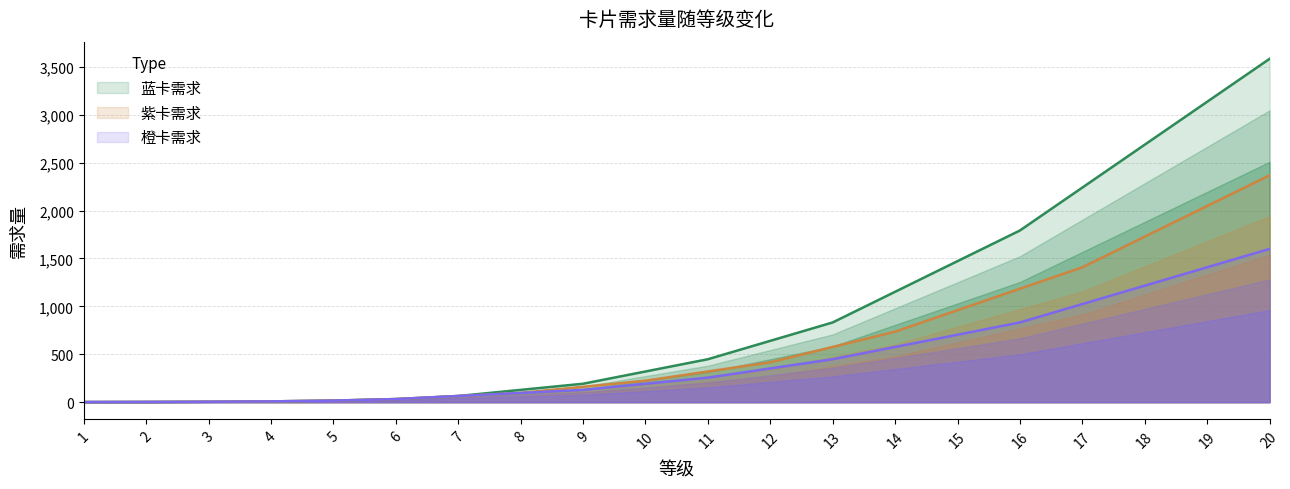

True or false: 橙卡需求 has more than 1 points higher than both neighbors.

False